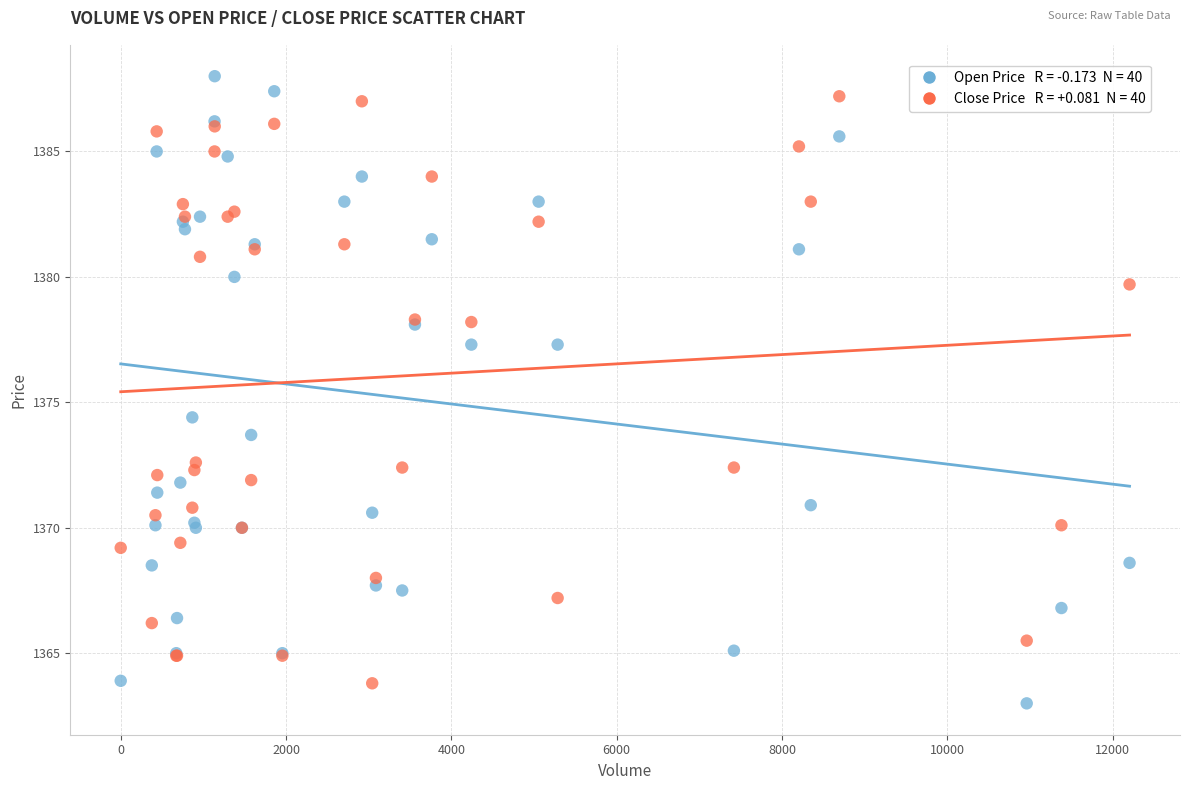

Across all series, what Y value is closest to 1375?

1374.4